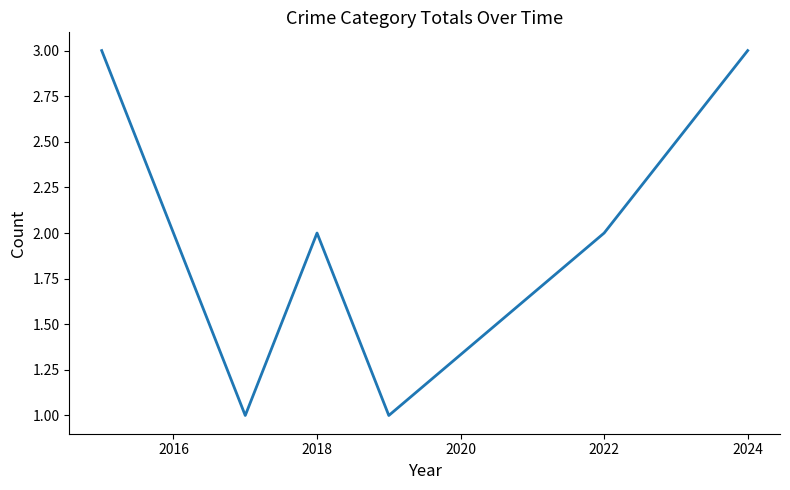

How many interior local valleys (lower than both neighbors) does the data have?

2